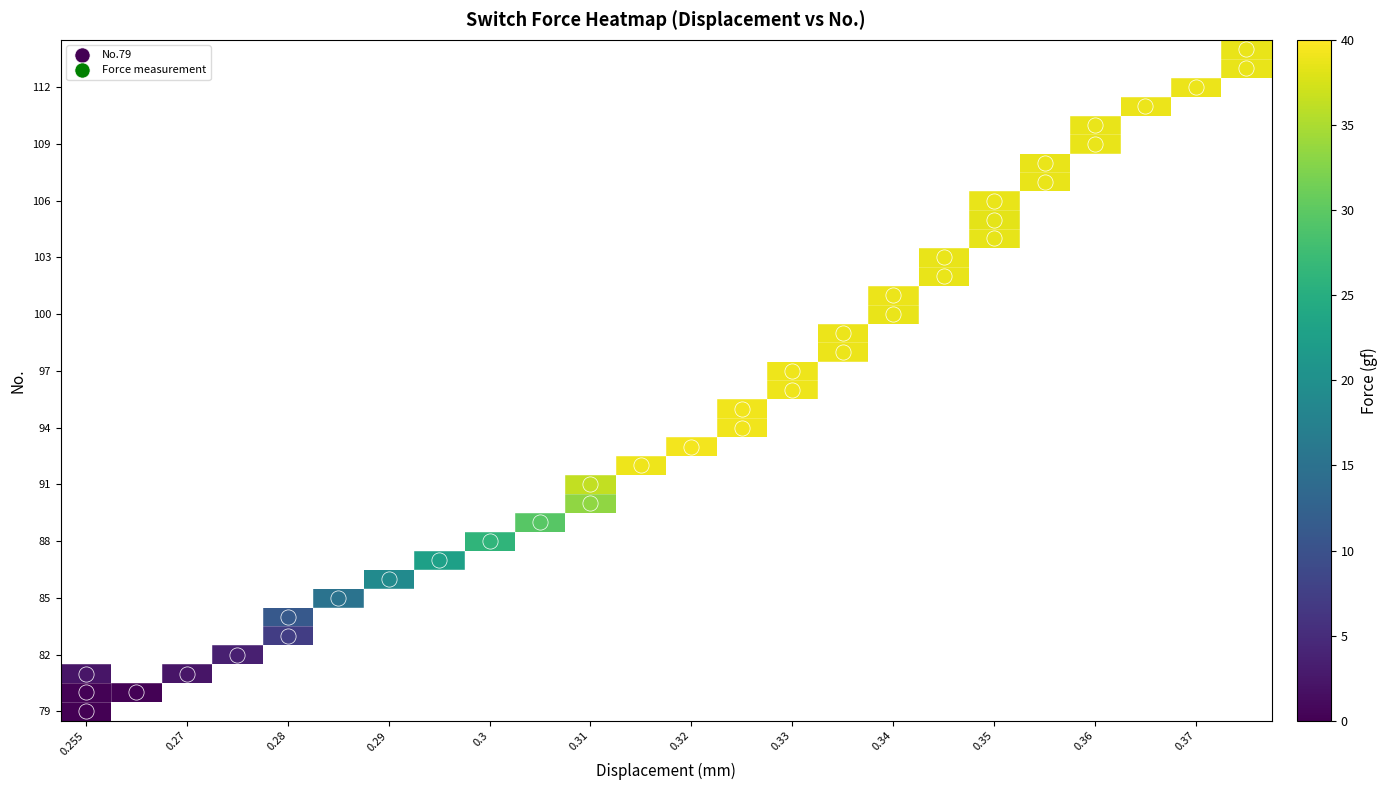

At how many categories does at least one series exceed 24?

16